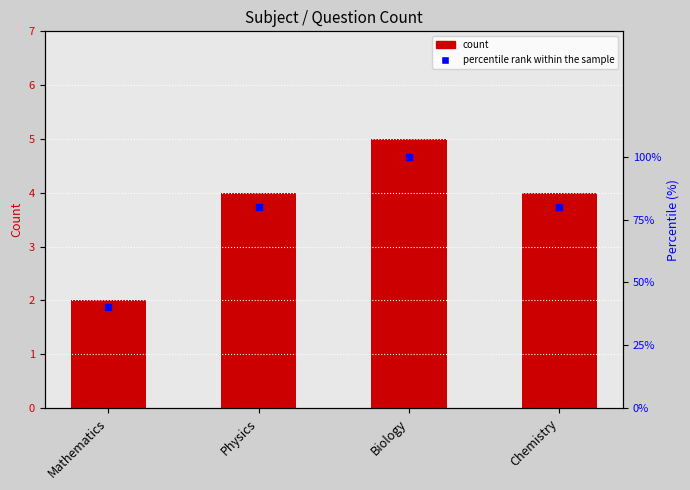

At which category is the sum across all series the highest?

Biology